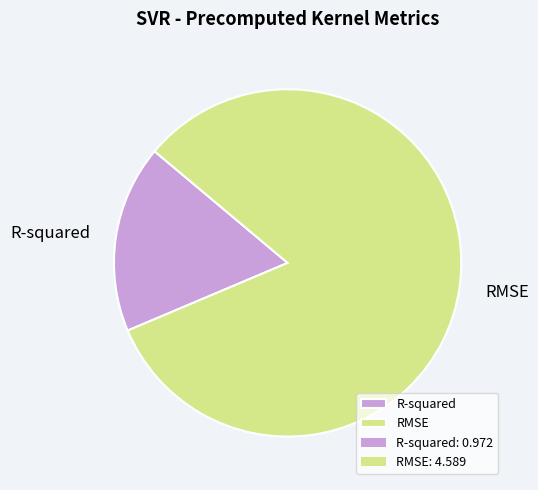

Does R-squared account for over 50% of the chart?

No